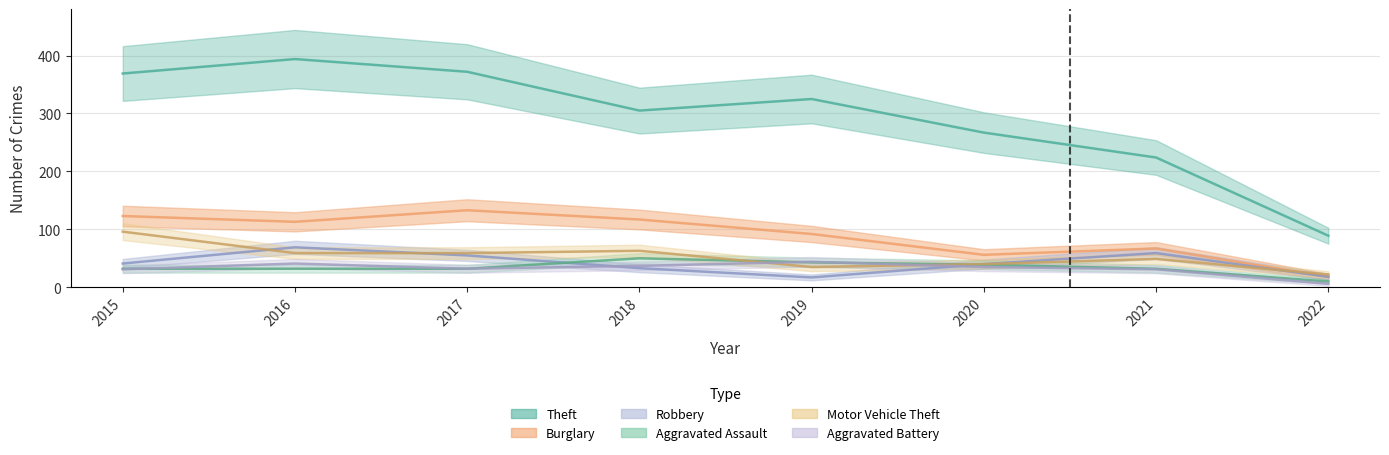

What are all the series names shown in the legend?

Theft, Burglary, Robbery, Aggravated Assault, Motor Vehicle Theft, Aggravated Battery